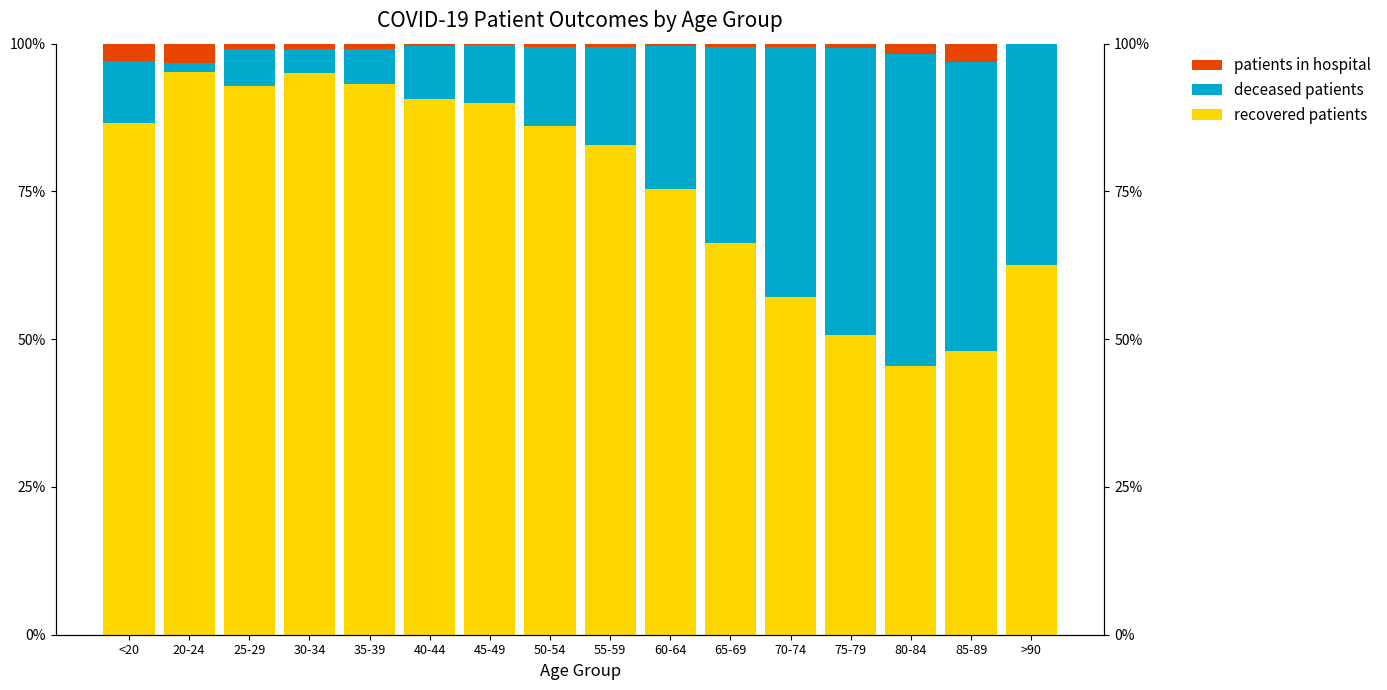

How many groups of bars are there?

16